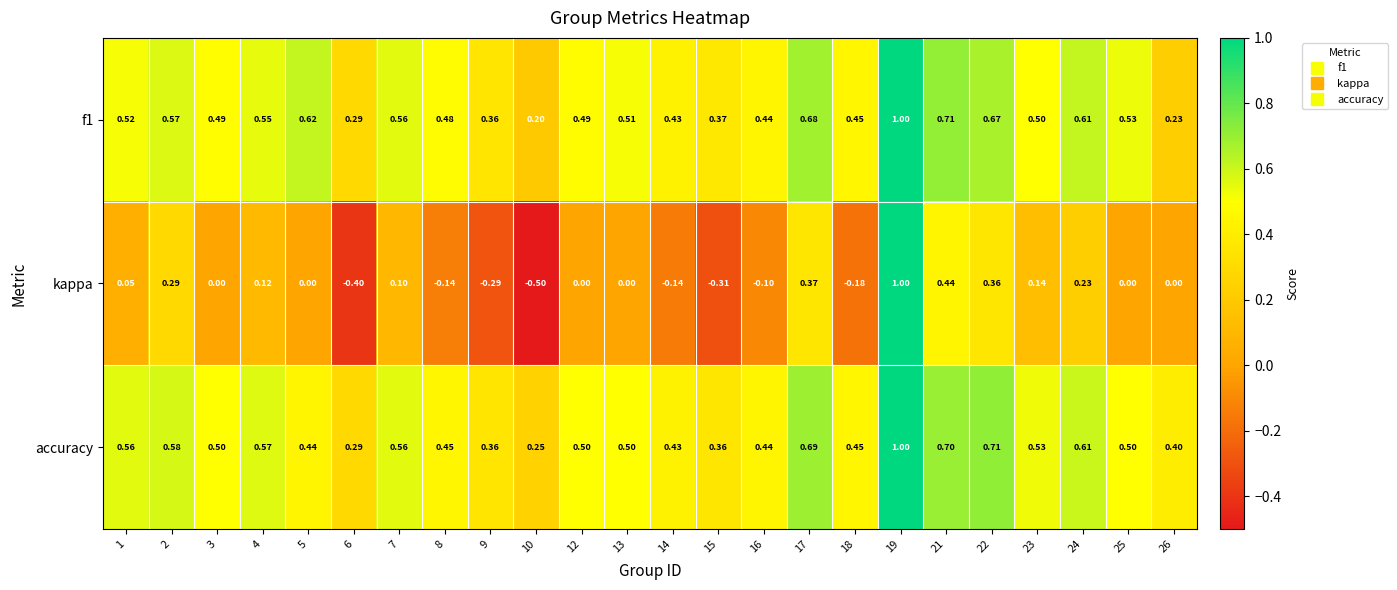

At how many categories does at least one series exceed 0?

24